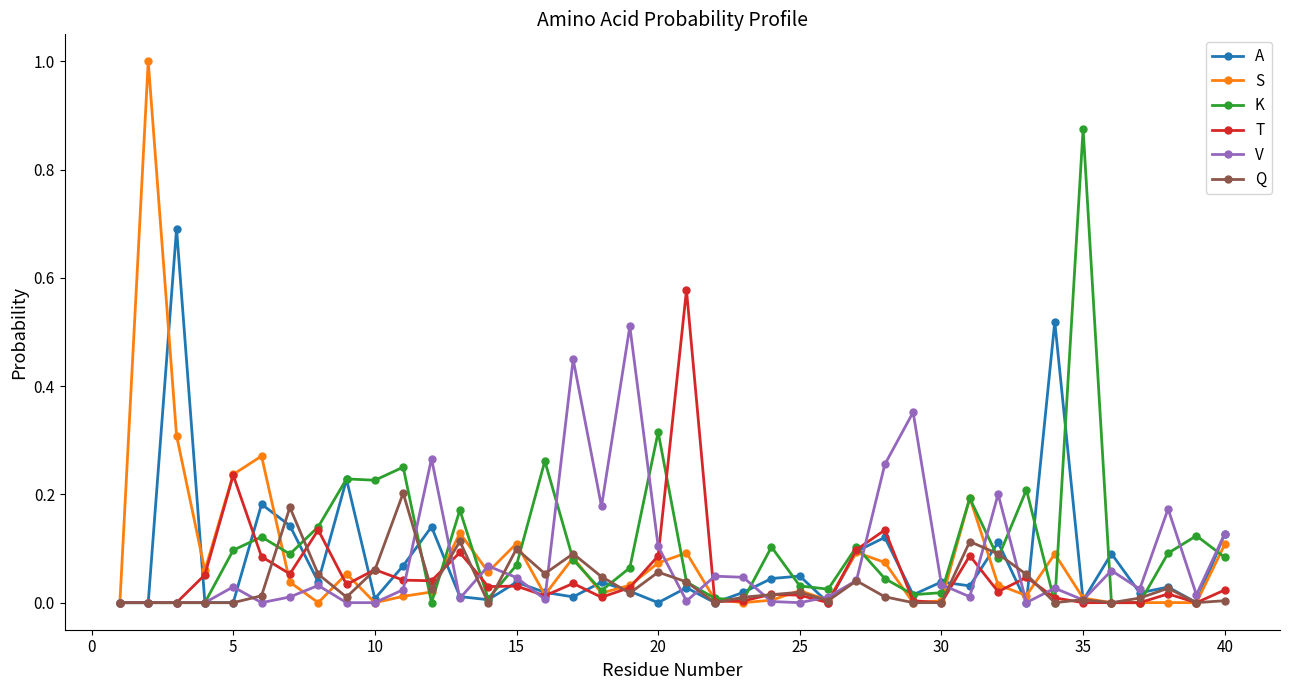

Which series has the largest total across all categories?

K